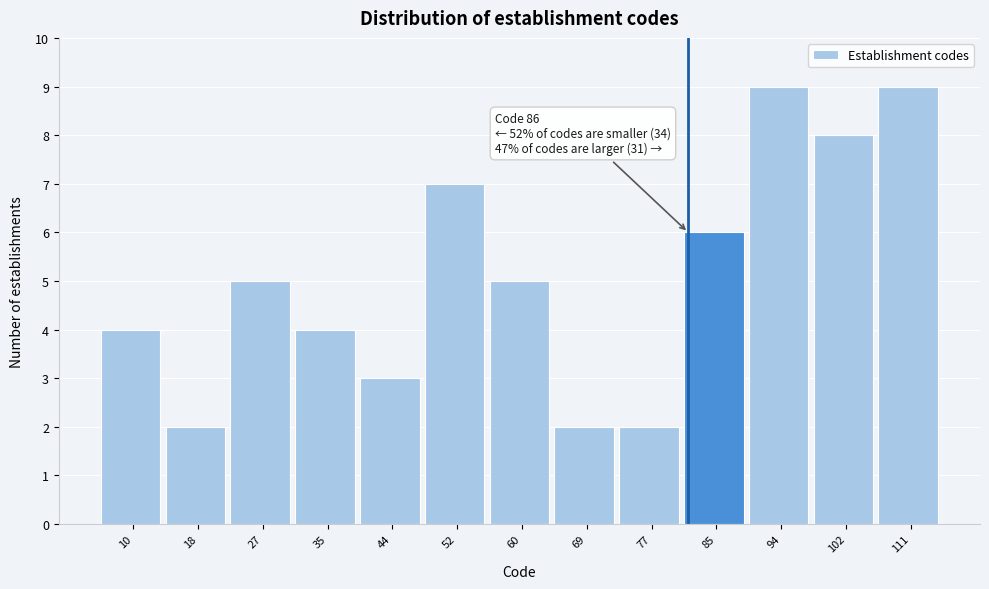

Reading left to right, extract all data points from this chart.

10=4	18=2	27=5	35=4	44=3	52=7	60=5	69=2	77=2	85=6	94=9	102=8	111=9